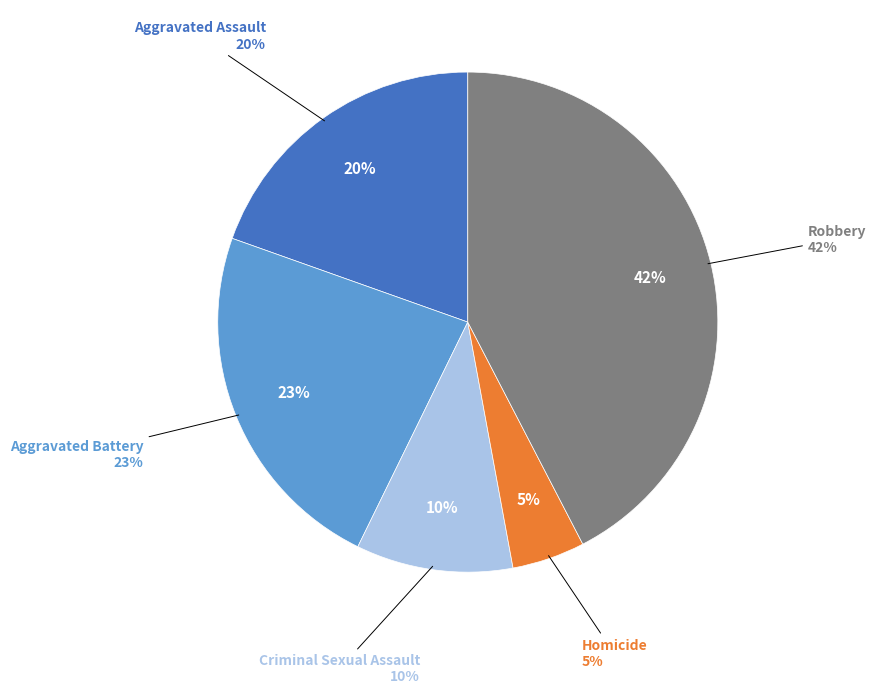

What portion of the pie excludes Criminal Sexual Assault?

89.9%